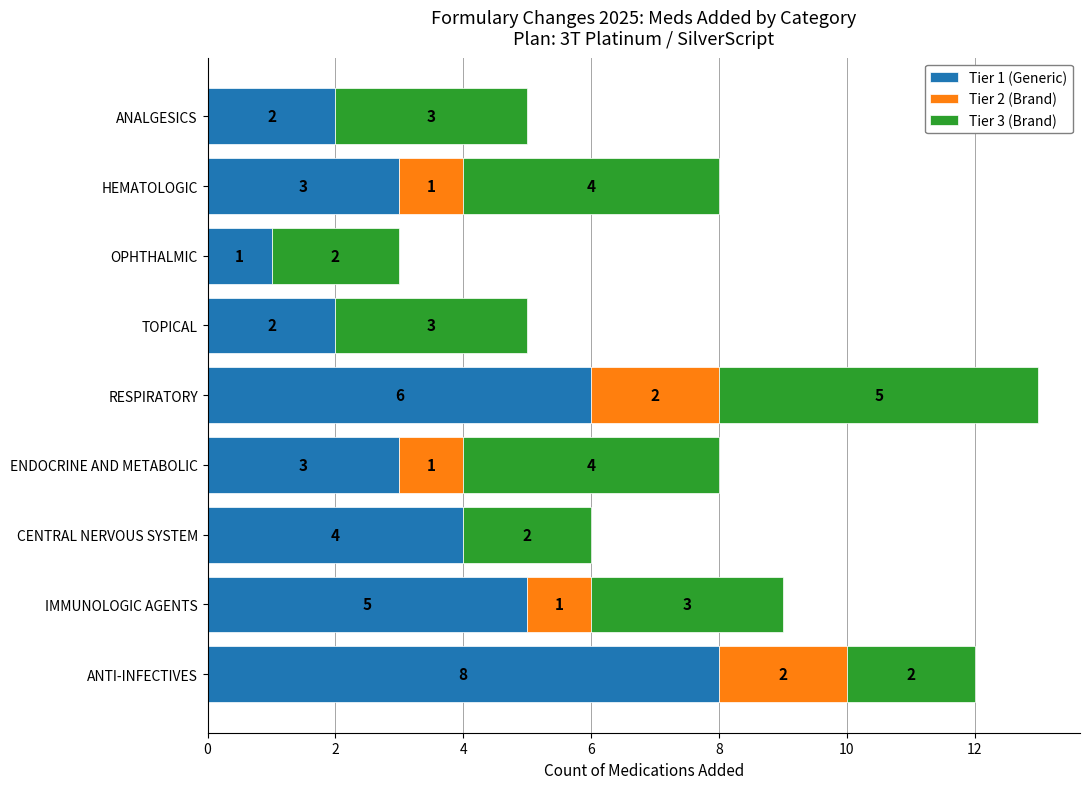

At which category is the sum across all series the highest?

RESPIRATORY